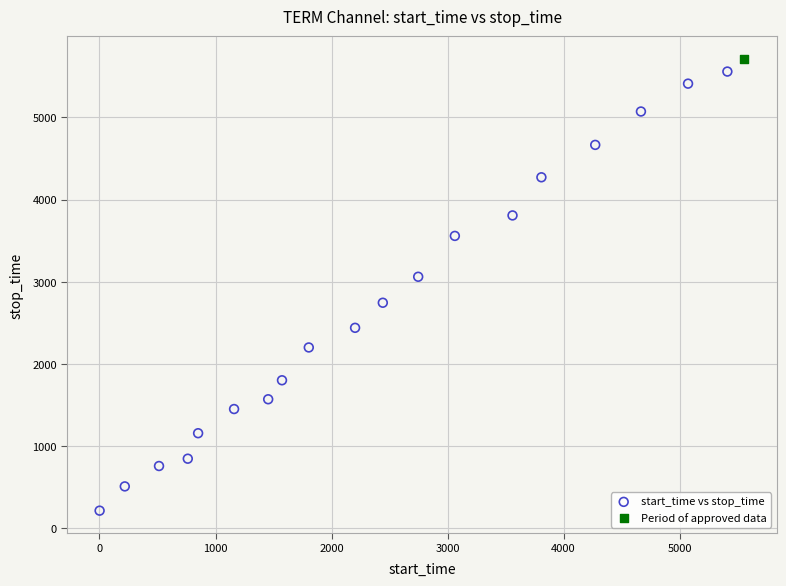

What are all the series names shown in the legend?

start_time vs stop_time, Period of approved data